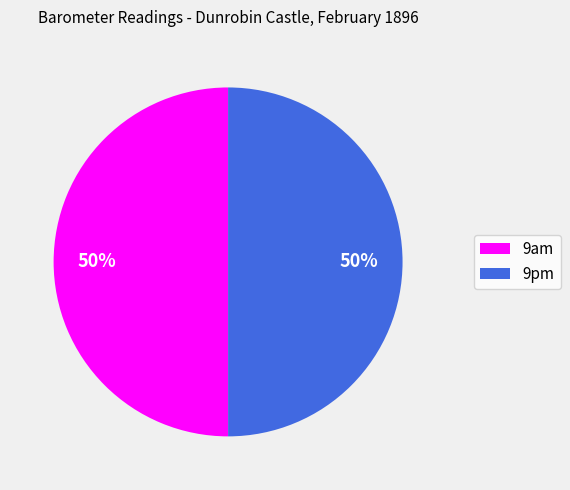

To the nearest percent, what is the average slice percentage?

50%